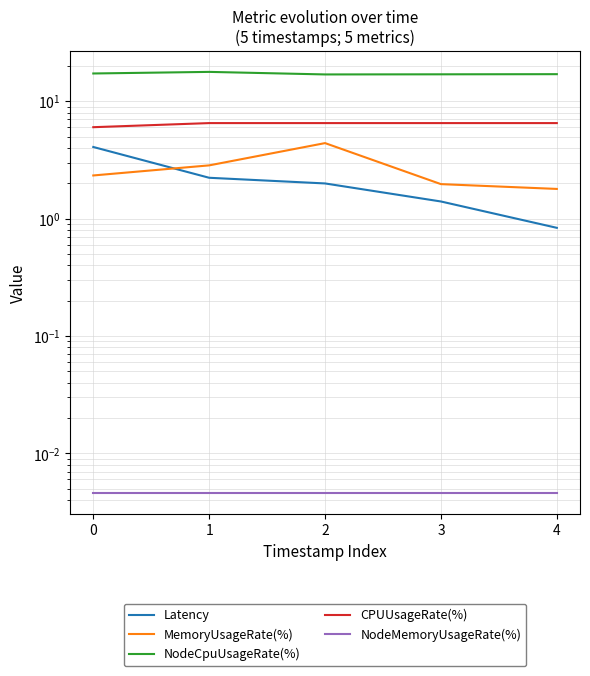

True or false: NodeMemoryUsageRate(%) and MemoryUsageRate(%) intersect in this chart.

False